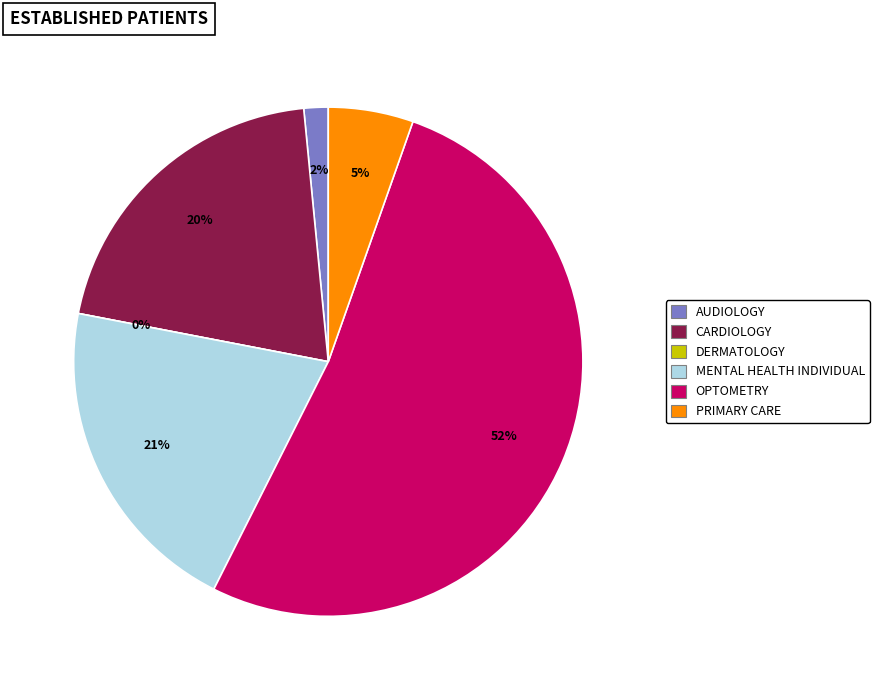

Between CARDIOLOGY and PRIMARY CARE, which is larger?

CARDIOLOGY